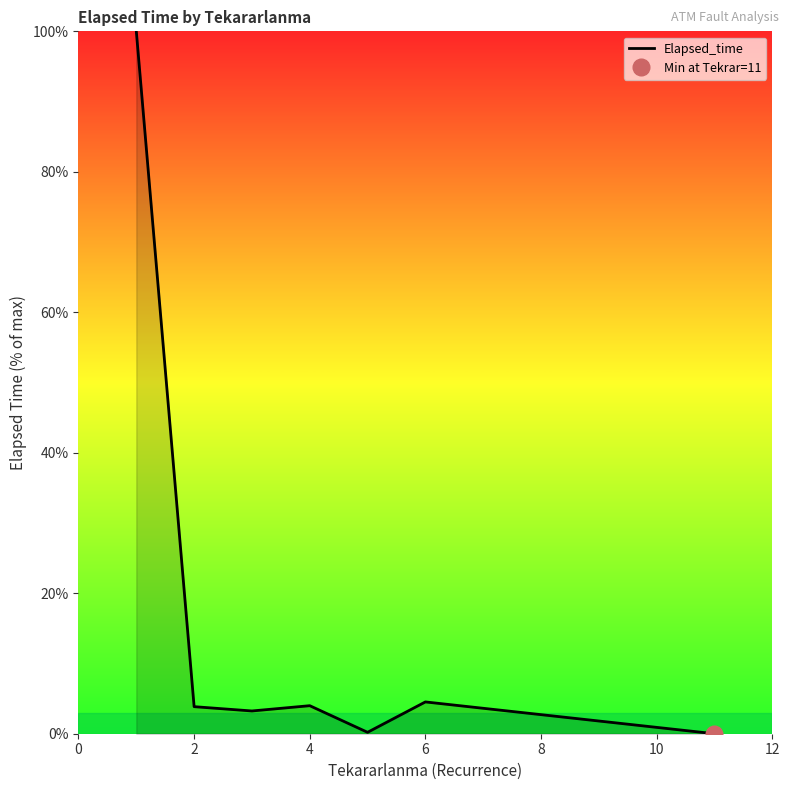

Is it true that Elapsed_time equals 3.9 at 2?

True